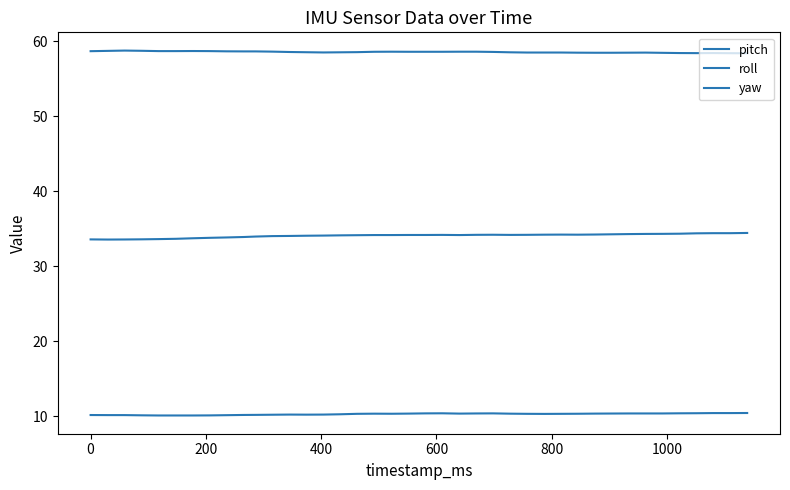

Does the chart display data point markers on the line(s)?

No